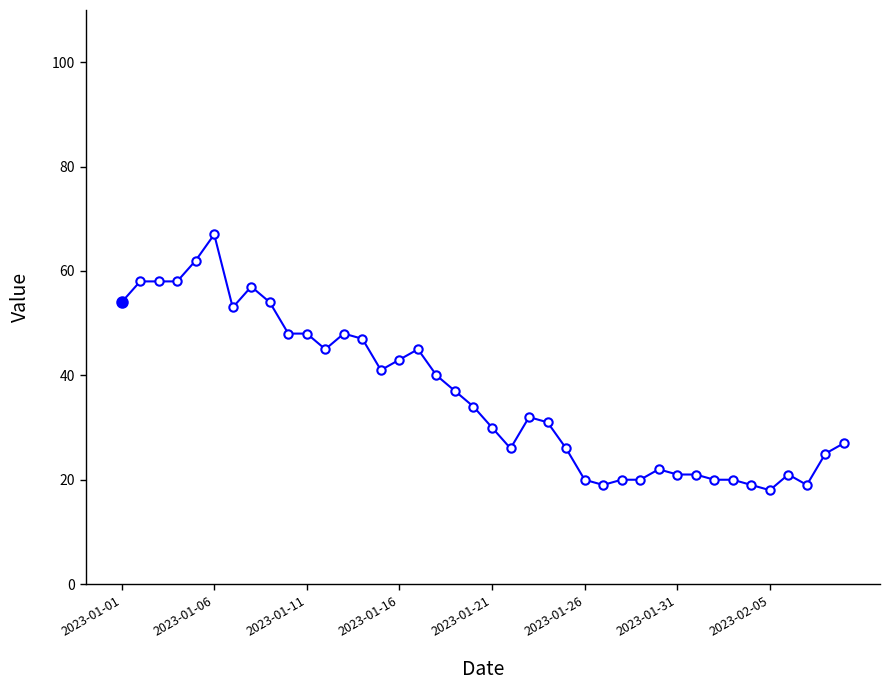

What is the value of the 8th point from the left?

57